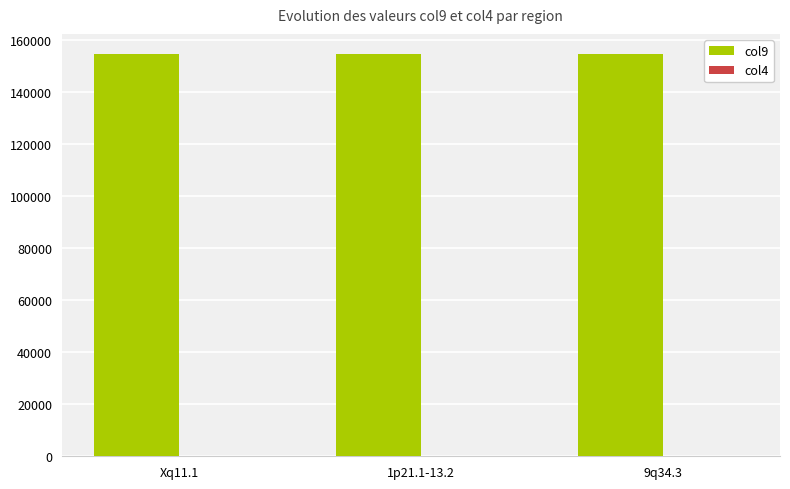

What is the total value across all series at 1p21.1-13.2?

154694